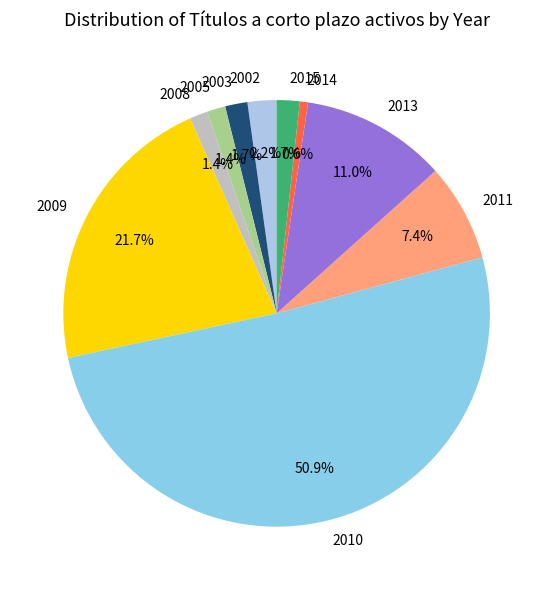

How much of the chart is everything except 2009?

78.3%